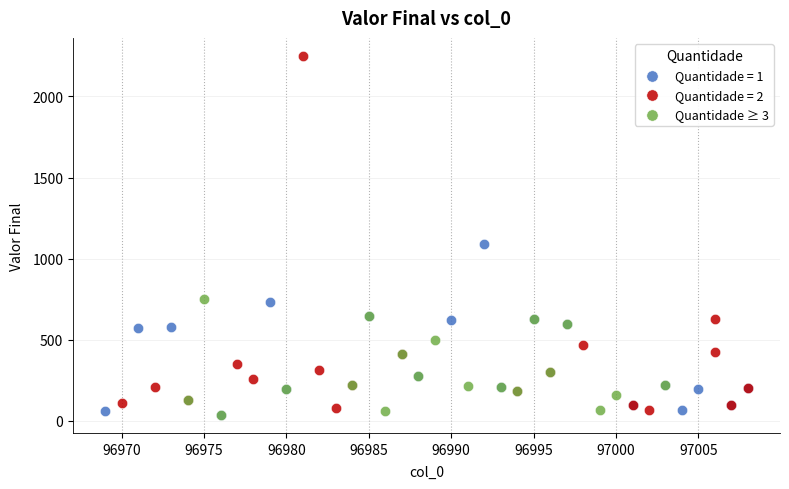

Which series reaches the maximum Y coordinate?

Quantidade = 2